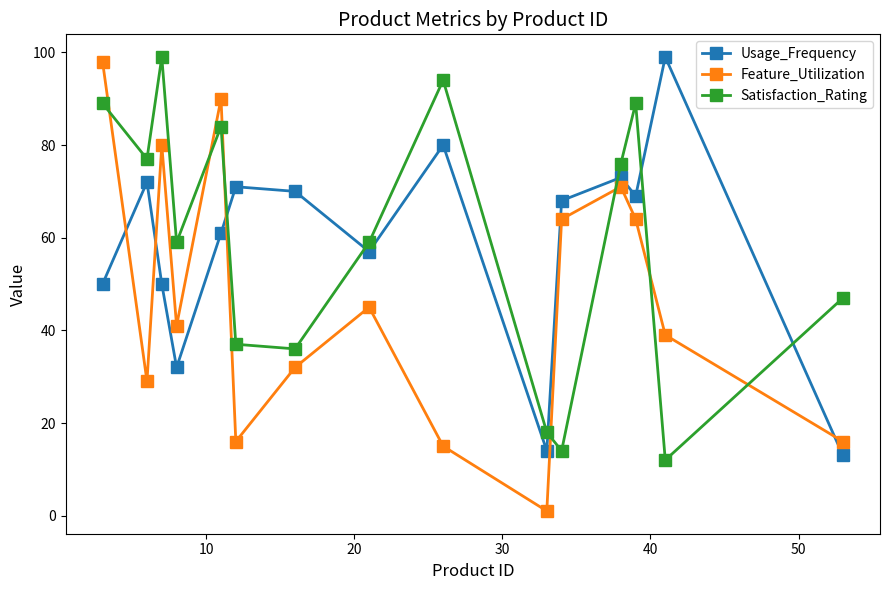

Reading left to right, transcribe all the data shown in this chart.

Usage_Frequency: 50	72	50	32	61	71	70	57	80	14	68	73	69	99	13
Feature_Utilization: 98	29	80	41	90	16	32	45	15	1	64	71	64	39	16
Satisfaction_Rating: 89	77	99	59	84	37	36	59	94	18	14	76	89	12	47